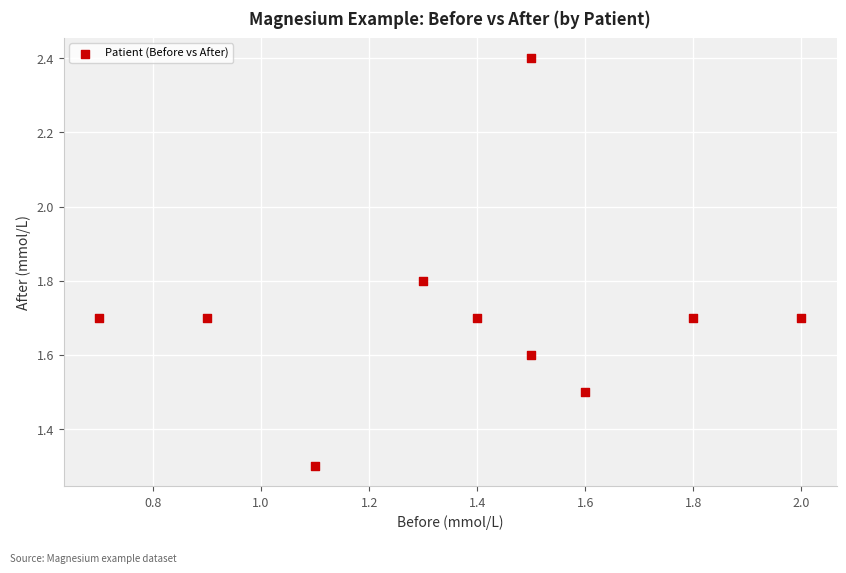

What is the range of X values (max minus min)?

1.3